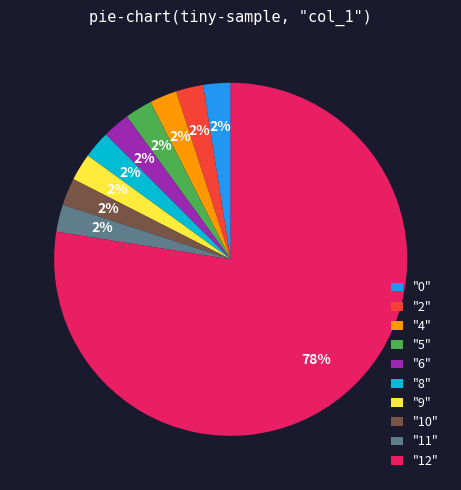

Is there a majority slice in this chart?

Yes